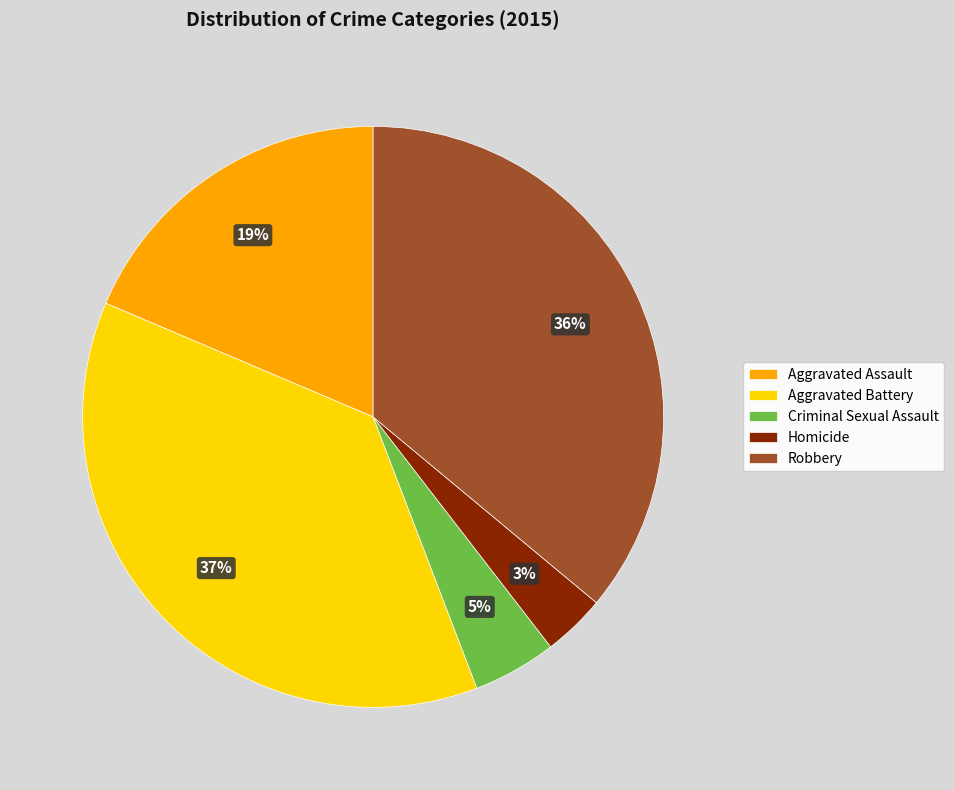

Does any single category account for the majority?

No